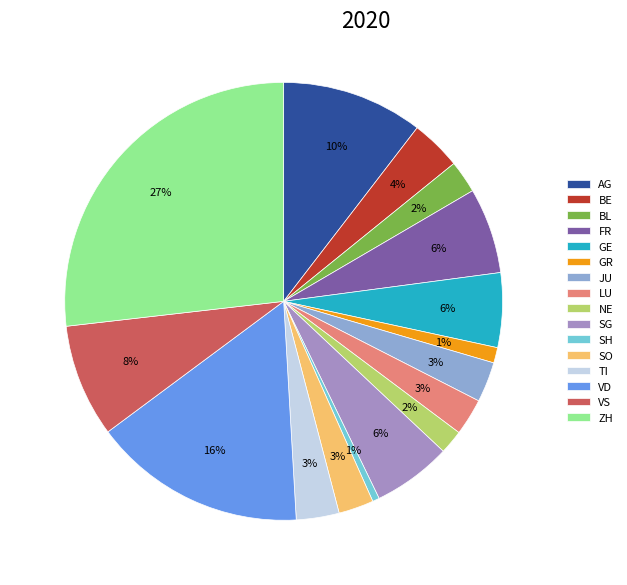

Is there a majority slice in this chart?

No